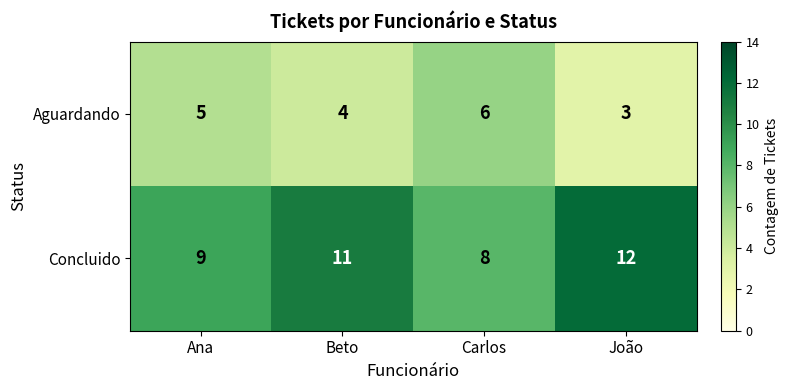

The Aguardando series shows 4 at Beto. True or false?

True